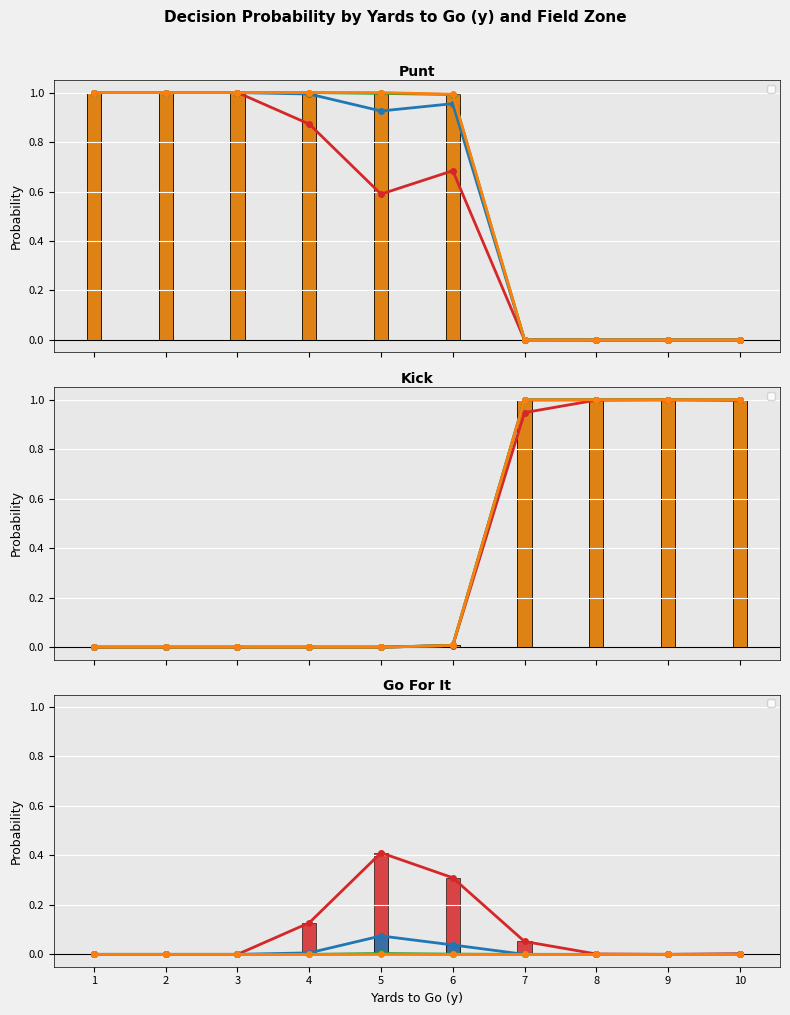

What are all the series names shown in the legend?

Field Zone 1, Field Zone 2, Field Zone 3, Field Zone 4